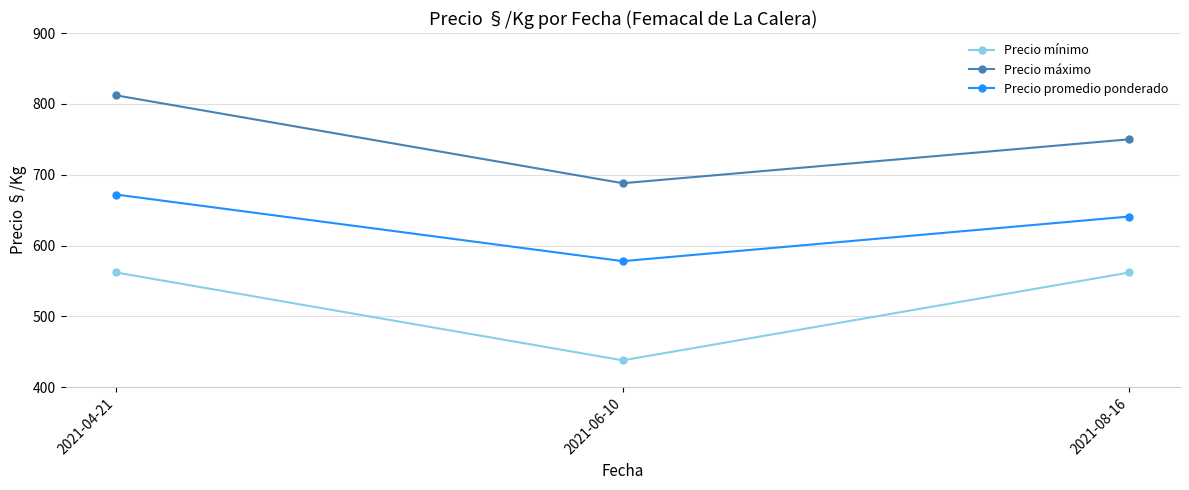

What position from the right is 2021-08-16?

1